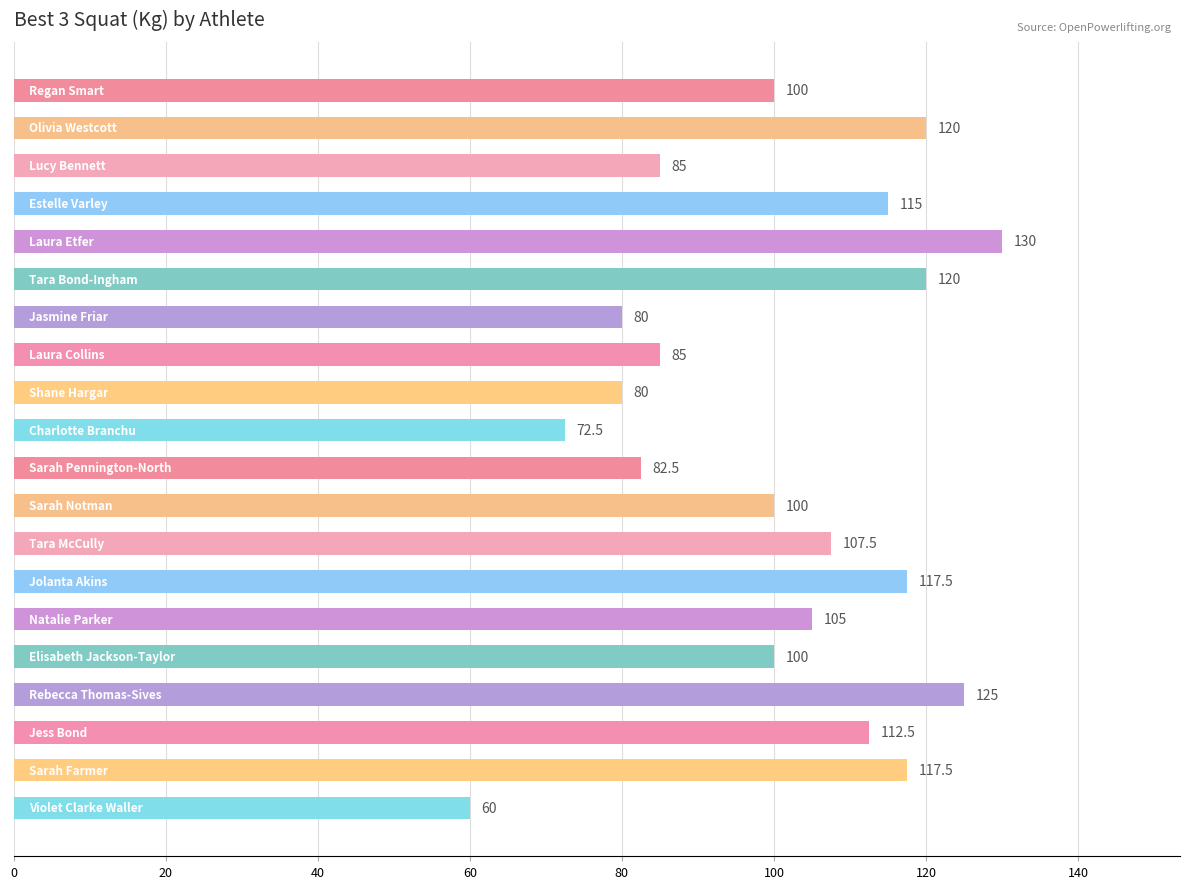

What is the value of the 3rd bar from the top?

85.0